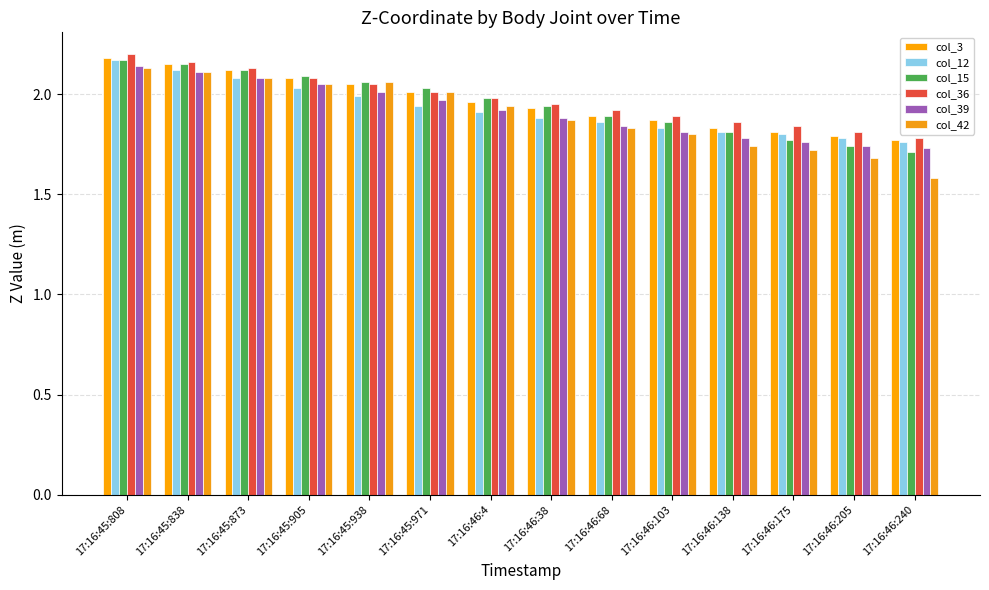

Rank the categories by col_15 value from lowest to highest.

17:16:46:240, 17:16:46:205, 17:16:46:175, 17:16:46:138, 17:16:46:103, 17:16:46:68, 17:16:46:38, 17:16:46:4, 17:16:45:971, 17:16:45:938, 17:16:45:905, 17:16:45:873, 17:16:45:838, 17:16:45:808